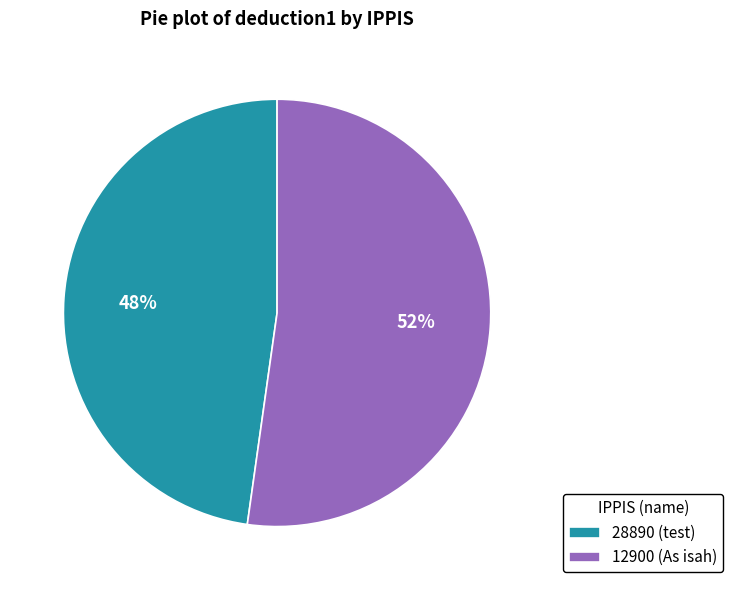

What percentage is the 12900 slice, to the nearest percent?

52%